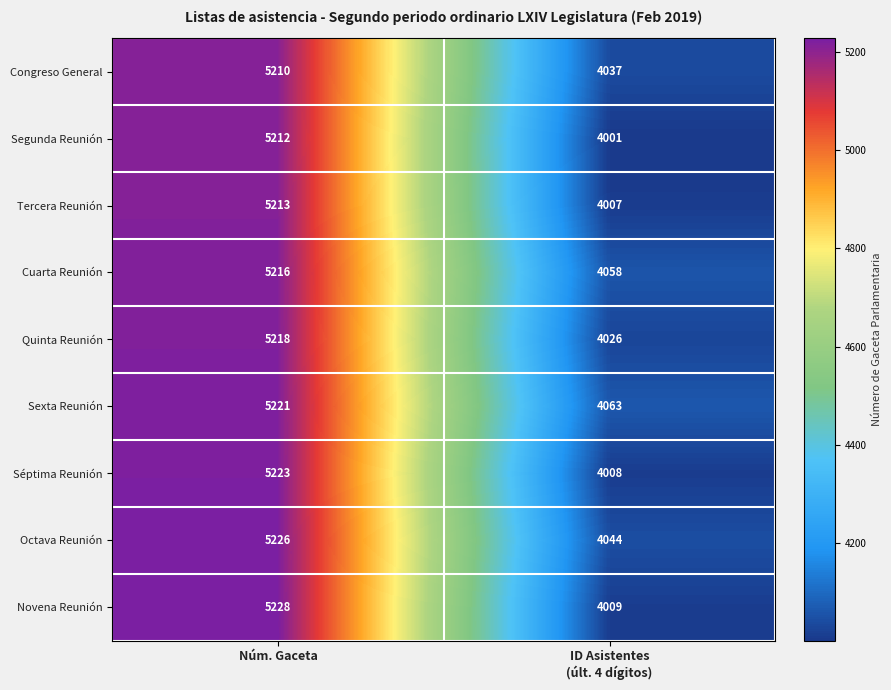

The value of Cuarta Reunión at Núm. Gaceta is 5216. True or false?

True